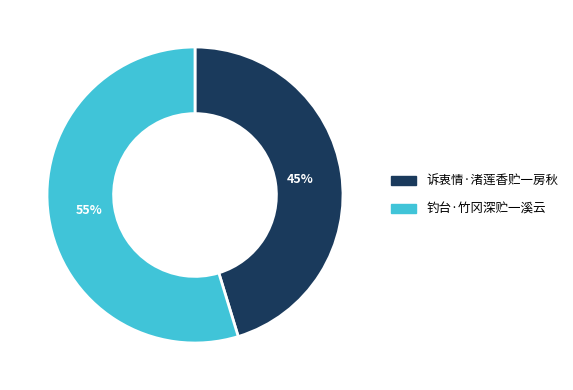

What percentage is the 诉衷情·渚莲香贮一房秋 slice, to the nearest percent?

45%